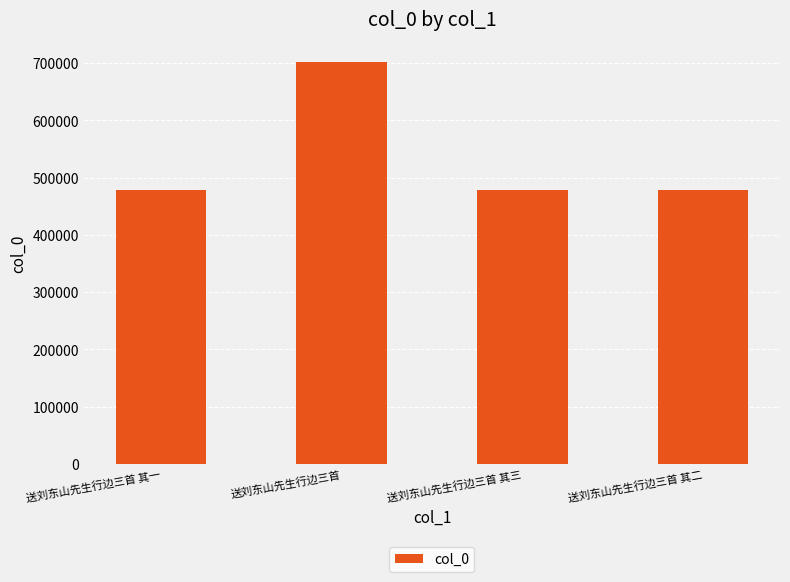

The chart shows a value of 479227 at 送刘东山先生行边三首 其三. True or false?

True